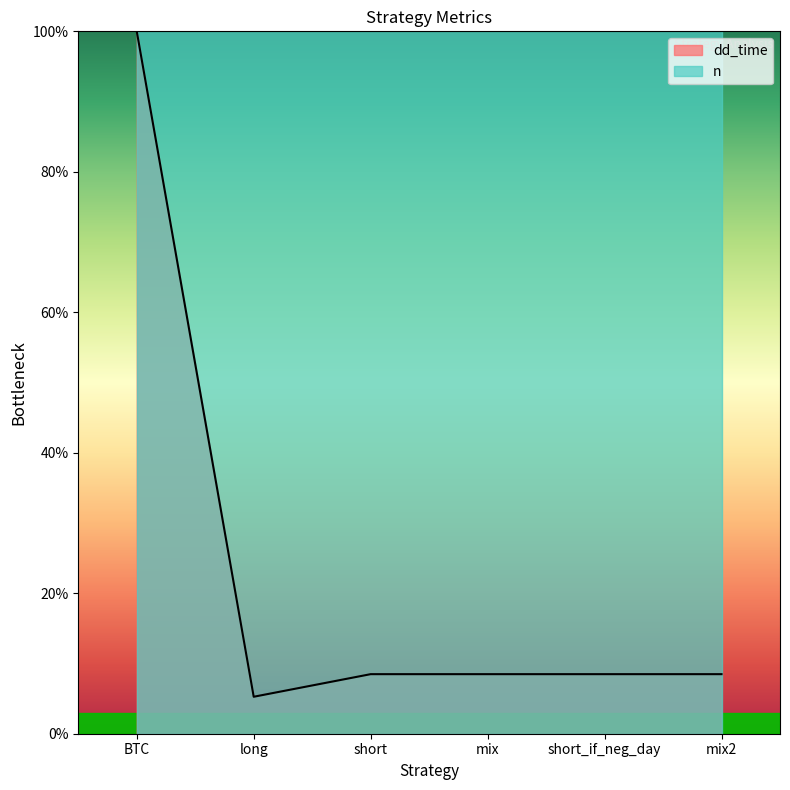

What value does the data have at BTC?

100.0